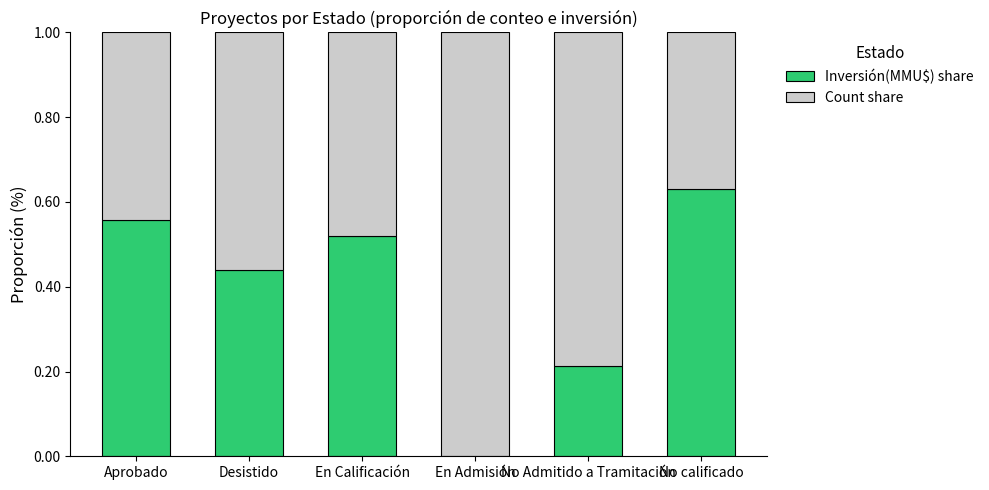

At which label does Inversión(MMU$) share reach its peak?

No calificado